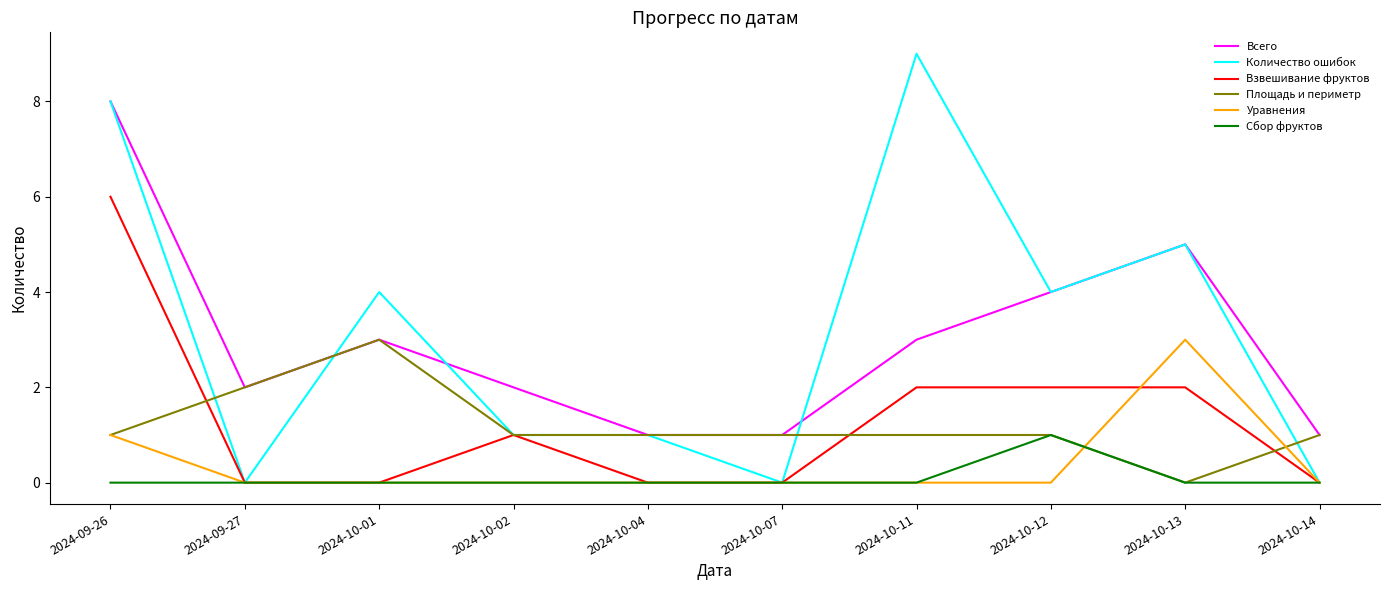

What are all the series names shown in the legend?

Всего, Количество ошибок, Взвешивание фруктов, Площадь и периметр, Уравнения, Сбор фруктов